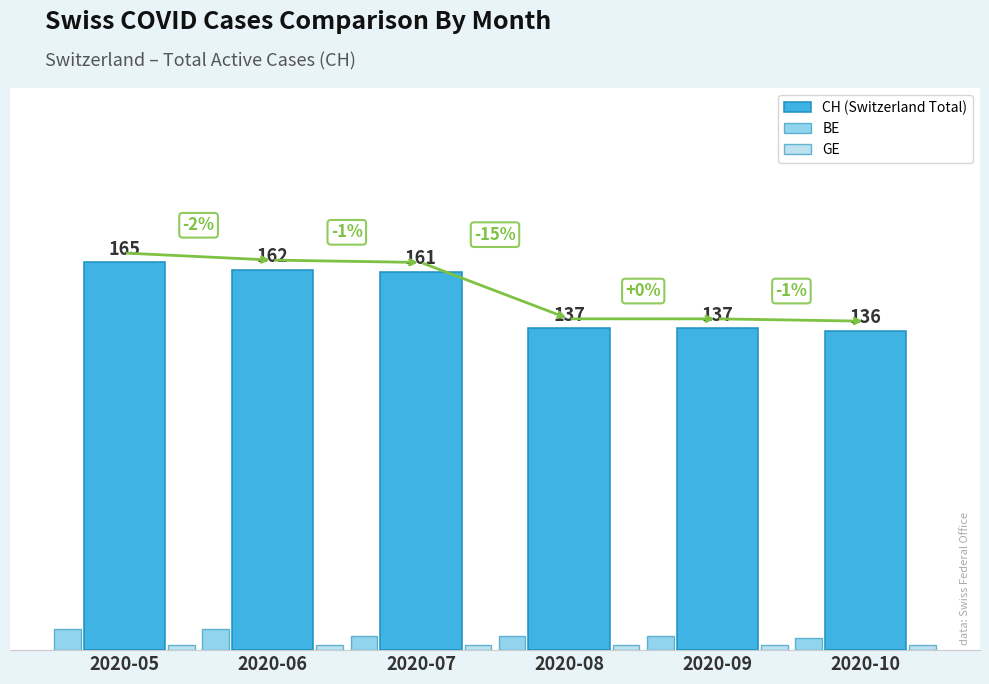

The CH (Switzerland Total) series shows 161 at 2020-07. True or false?

True